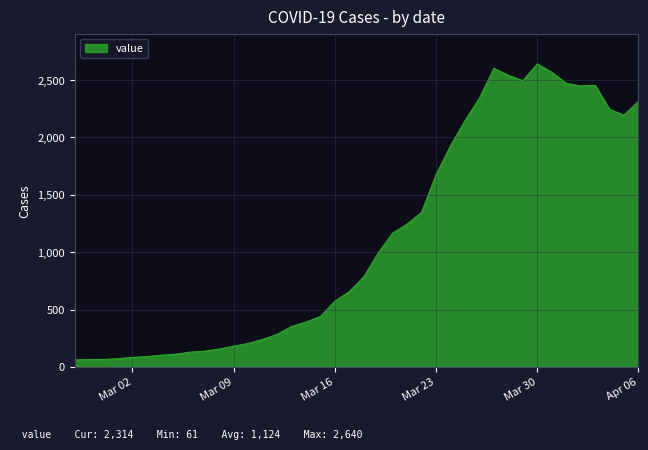

What is the minimum value shown in the chart?

61